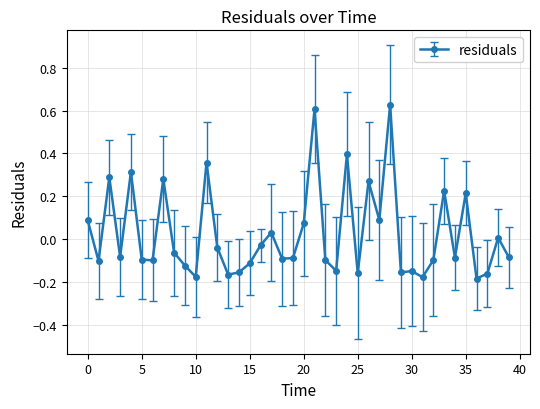

How many data points does each series have?

40